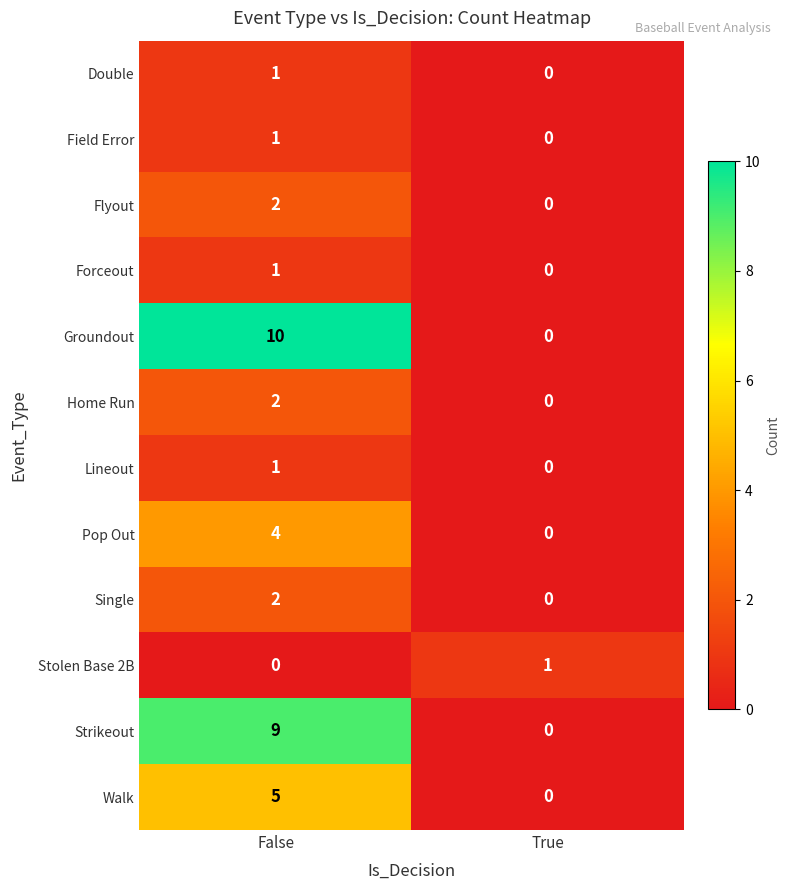

What is the total value across all series at True?

1